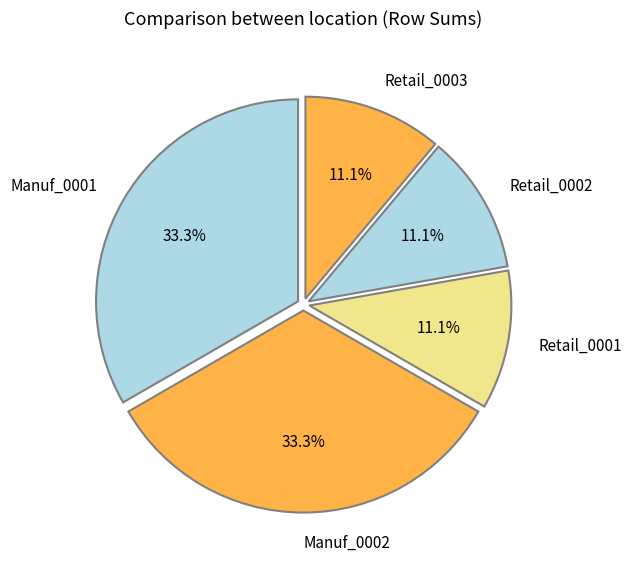

To the nearest percent, what is the average slice percentage?

20%